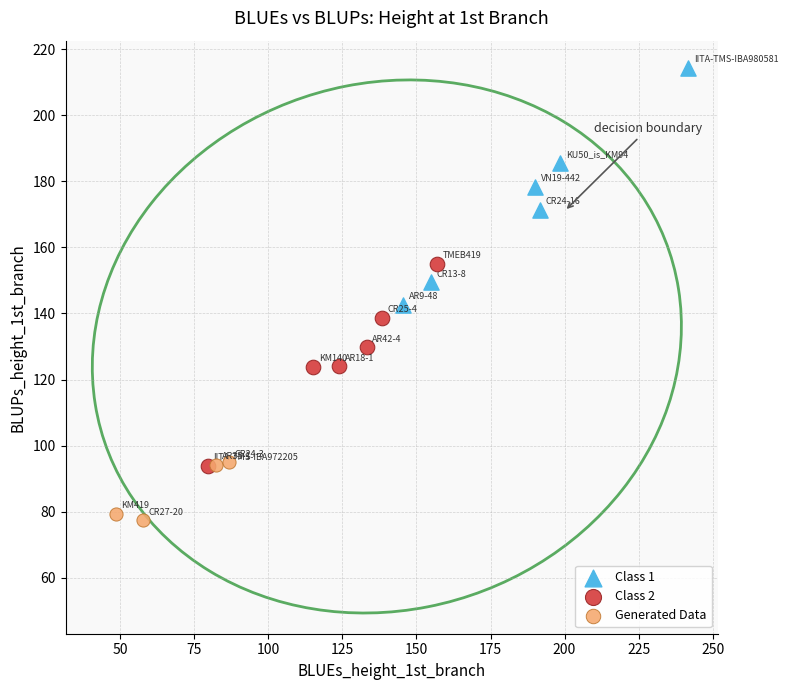

Which series has the largest Y range (max minus min)?

Class 1